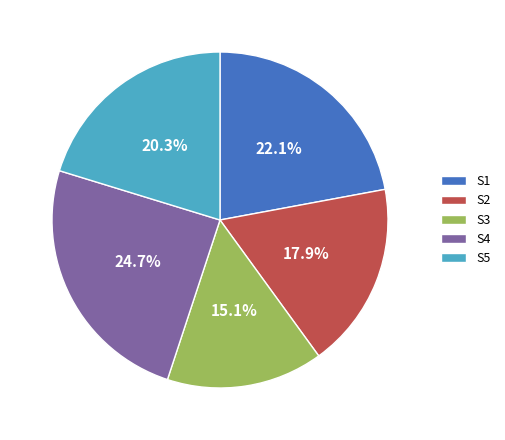

To the nearest percent, what percentage of the pie is S2?

18%